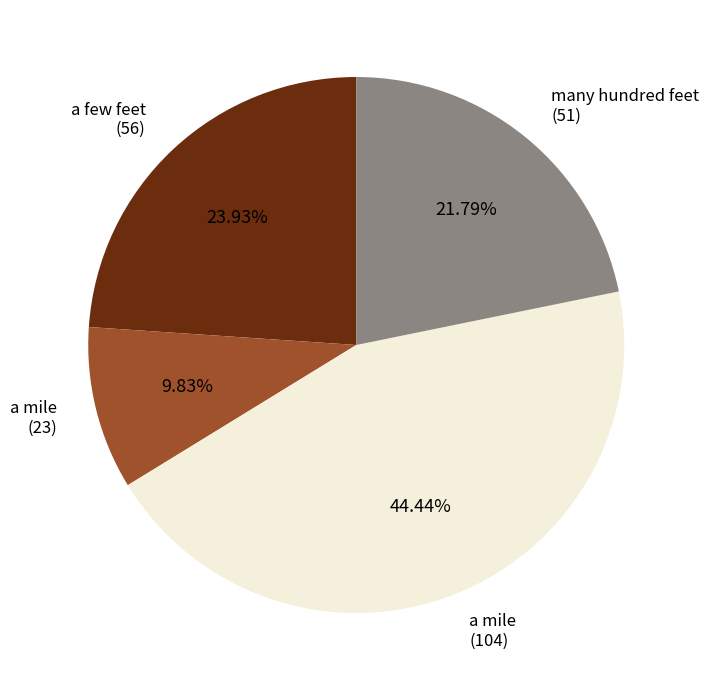

Does any single category account for the majority?

No